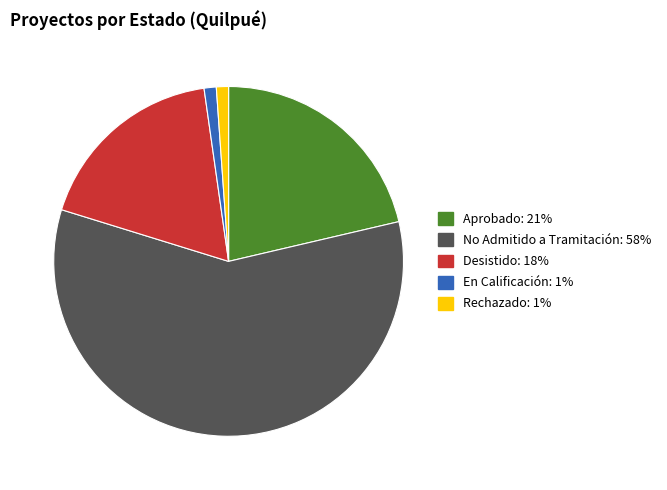

Count the number of slices in the pie.

5